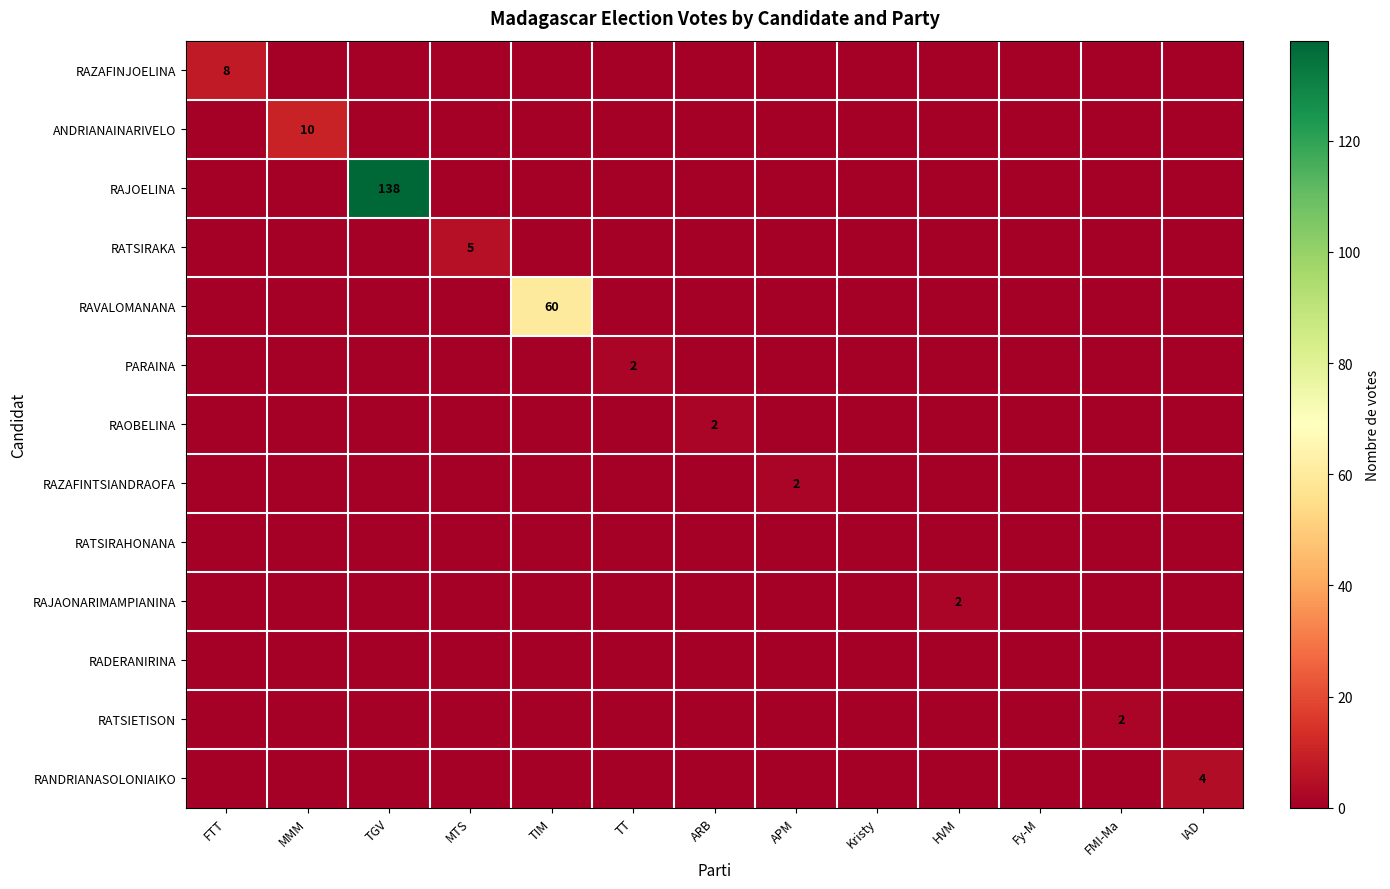

The value of PARAINA at FMI-Ma is 0. True or false?

True